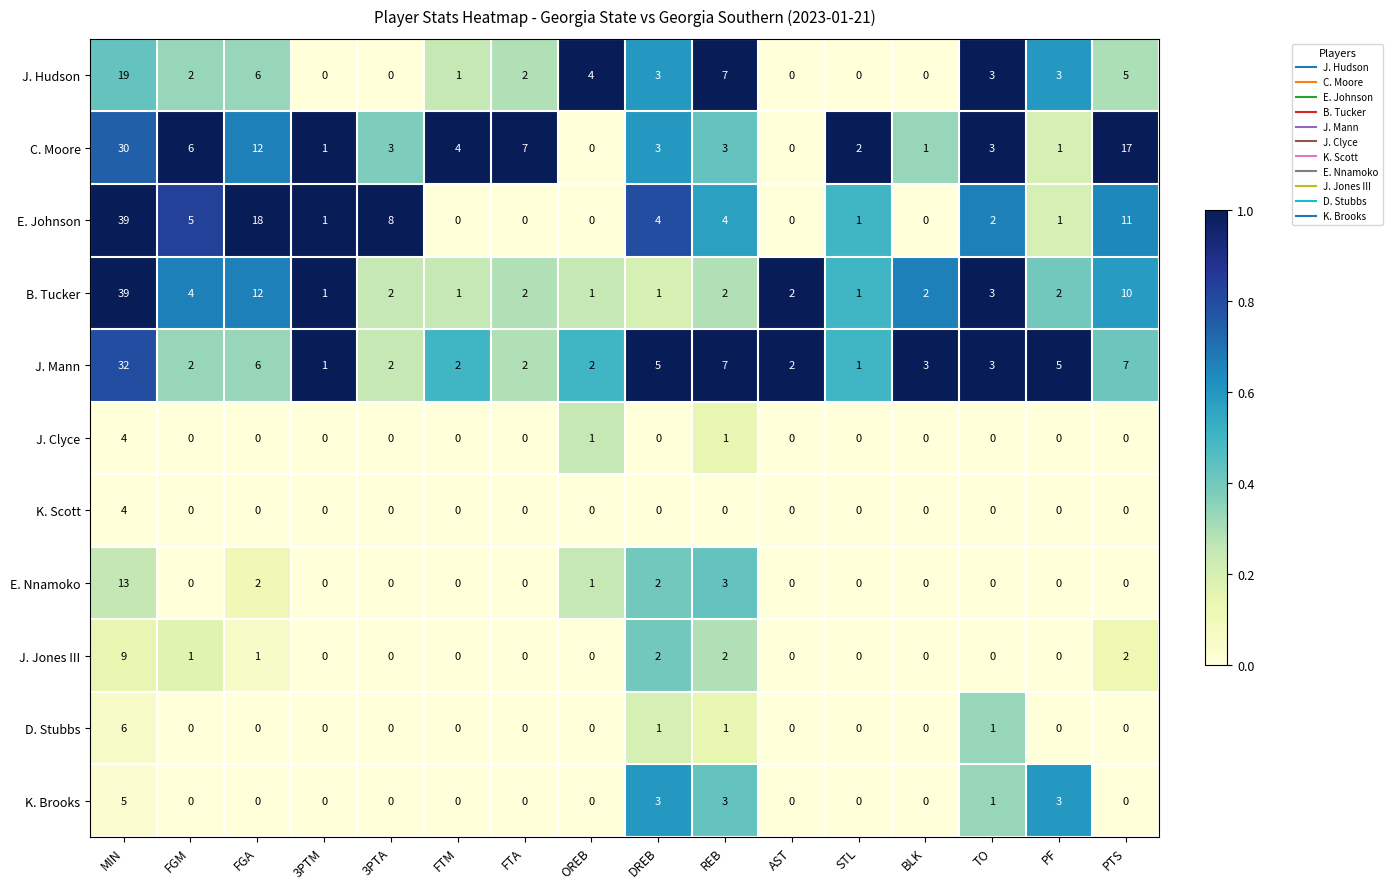

The value of C. Moore at PF is 2. True or false?

False